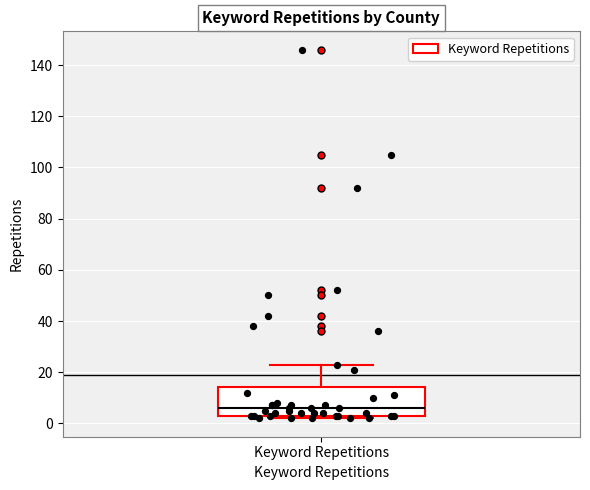

Where is the upper edge of the box for Keyword Repetitions on the y-axis? The values are not printed on the chart, so give them approximately, as read against the axis.

14